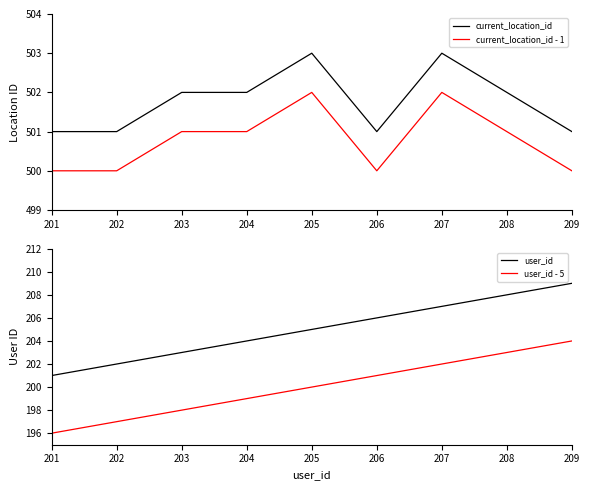

How many series are shown in this chart?

4